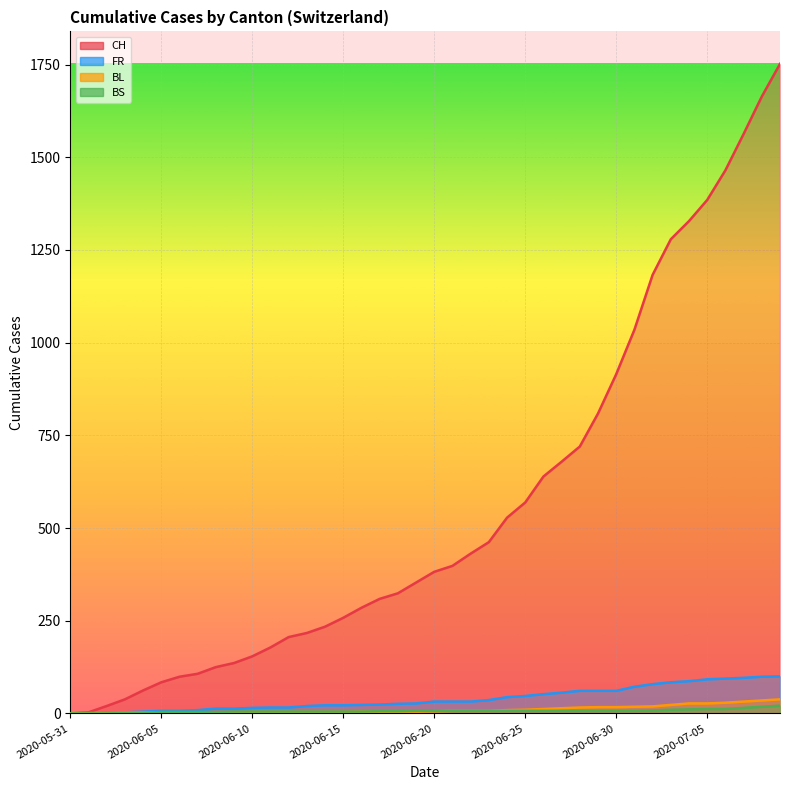

What is the total value across all series at 2020-06-09?

157